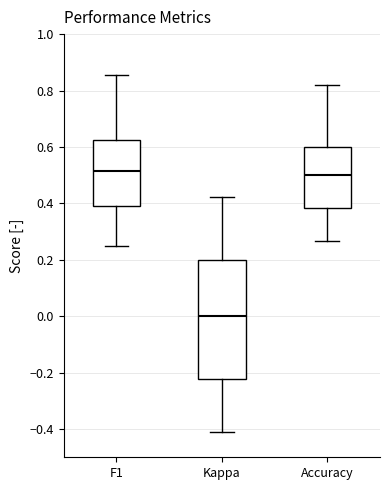

Reading left to right, read every box against the y-axis: the position of its median line, the range the box covers, and the ends of its whiskers. The values are not printed on the chart, so give them approximately, as read against the axis.

F1: median 0.52, box 0.40 to 0.62, whiskers 0.26 to 0.86
Kappa: median 0.00, box -0.22 to 0.20, whiskers -0.42 to 0.42
Accuracy: median 0.50, box 0.38 to 0.60, whiskers 0.26 to 0.82